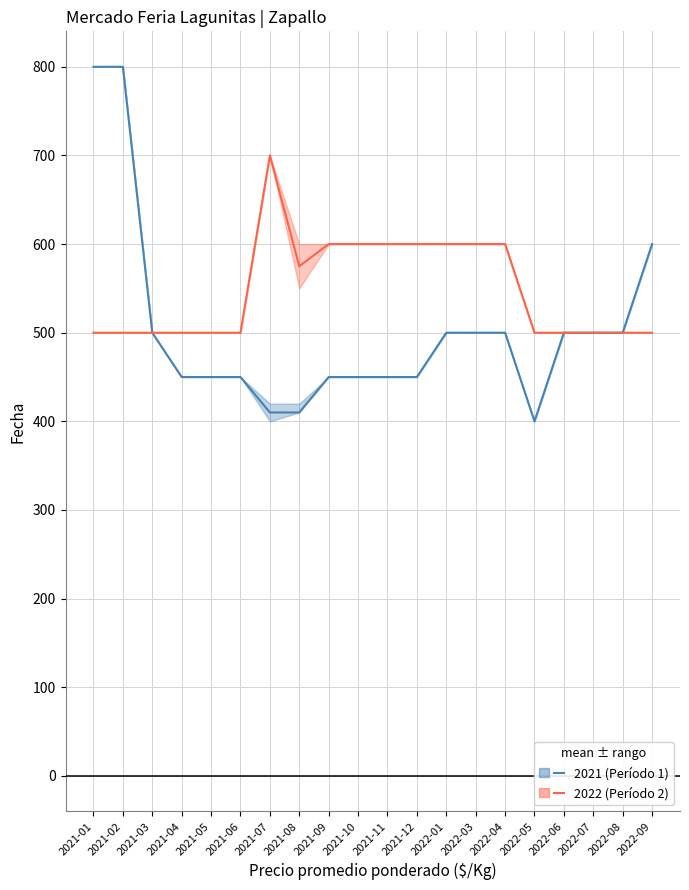

At 2021-12, list the series in order from smallest to largest.

2021 (Período 1), 2022 (Período 2)